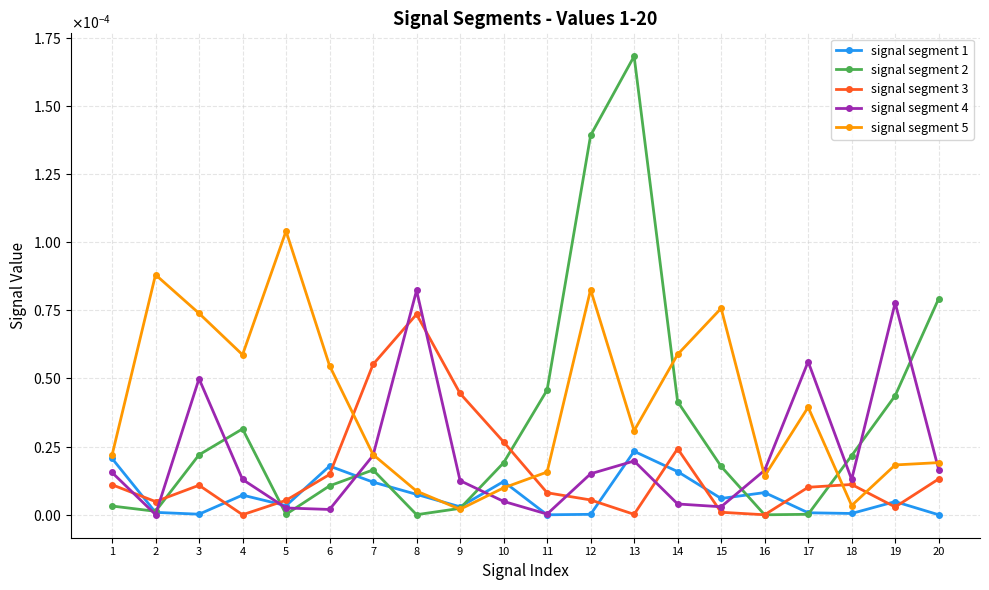

What are all the series names shown in the legend?

signal segment 1, signal segment 2, signal segment 3, signal segment 4, signal segment 5